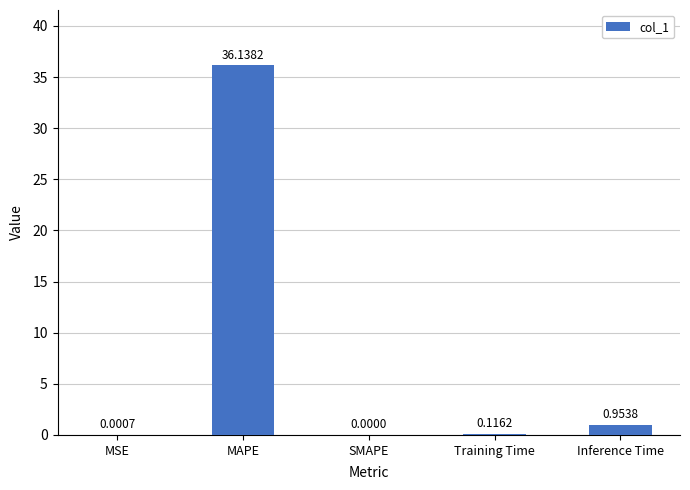

Which label corresponds to the largest value in the chart?

MAPE